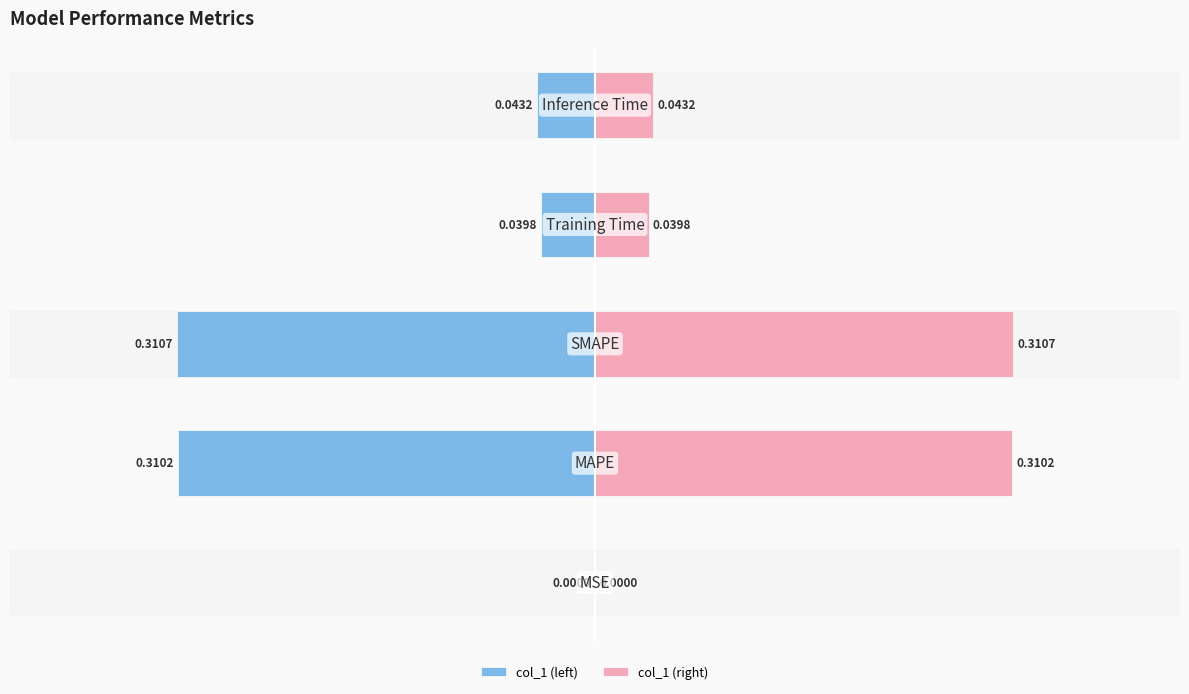

Reading left to right, list all the values displayed in this chart.

col_1 (left): -0.0	-0.3	-0.3	-0.0	-0.0
col_1 (right): 0.0	0.3	0.3	0.0	0.0